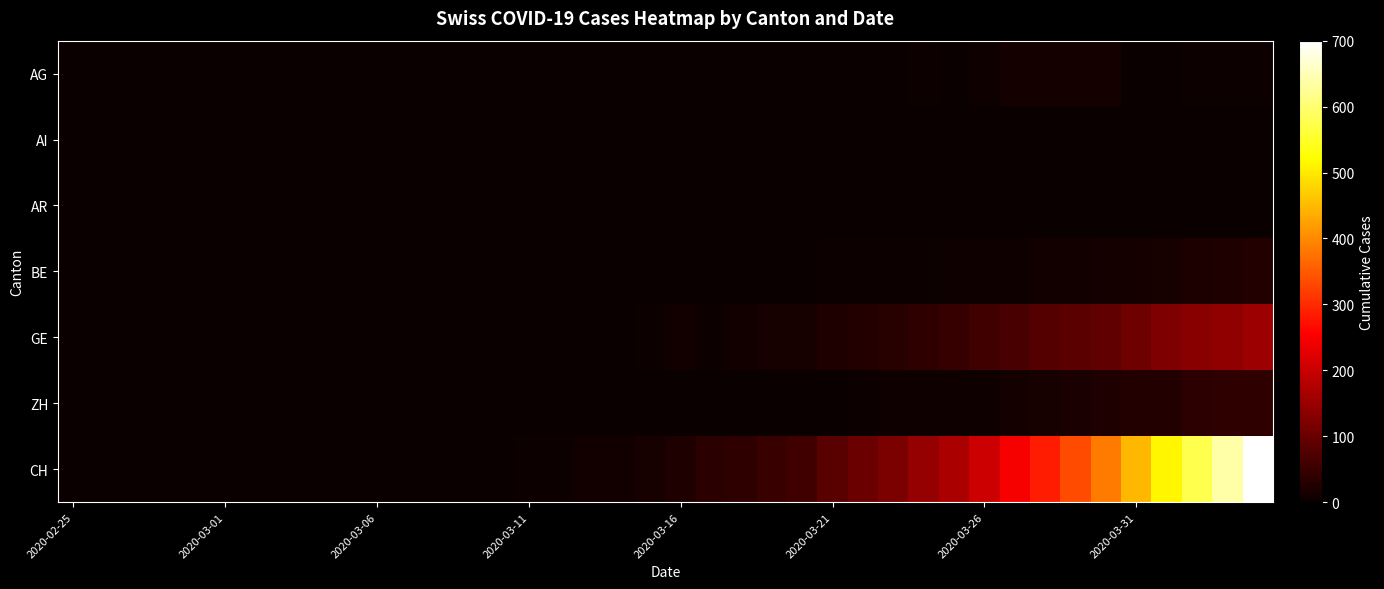

What is the greatest value displayed?

700